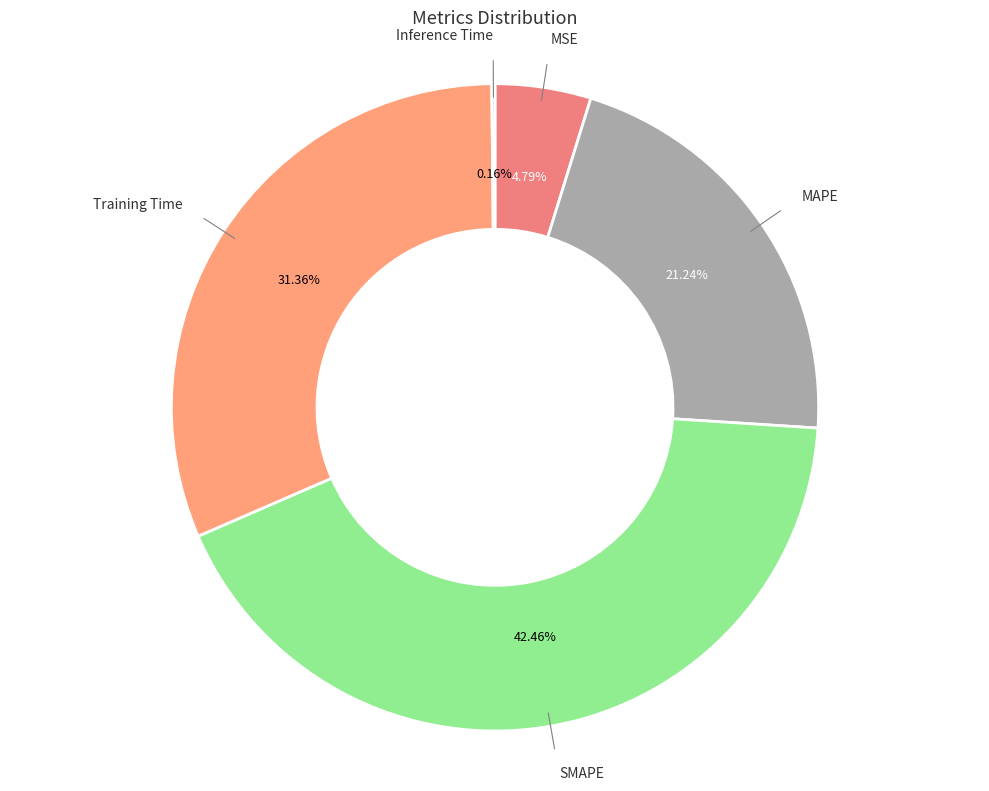

To the nearest percent, what is the average slice percentage?

20%